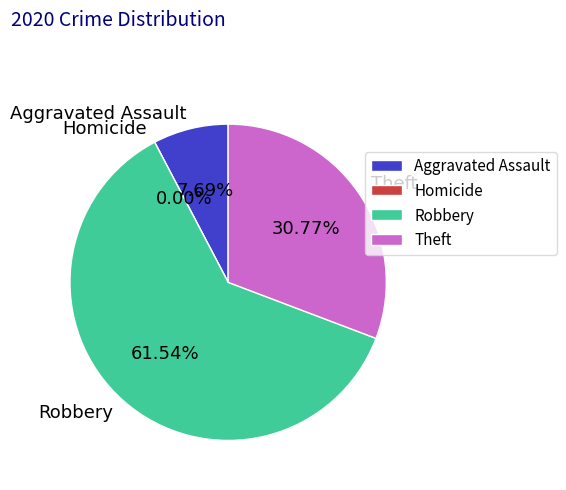

What percentage is NOT represented by Robbery?

38.5%